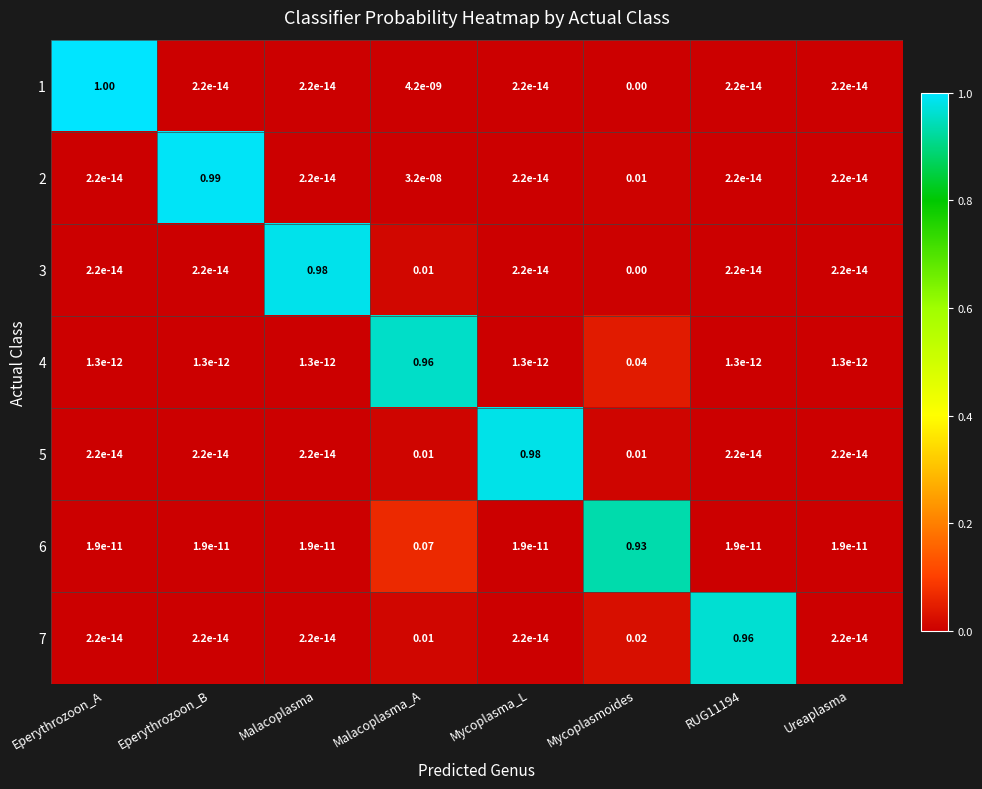

How many categories are shown in the chart?

8